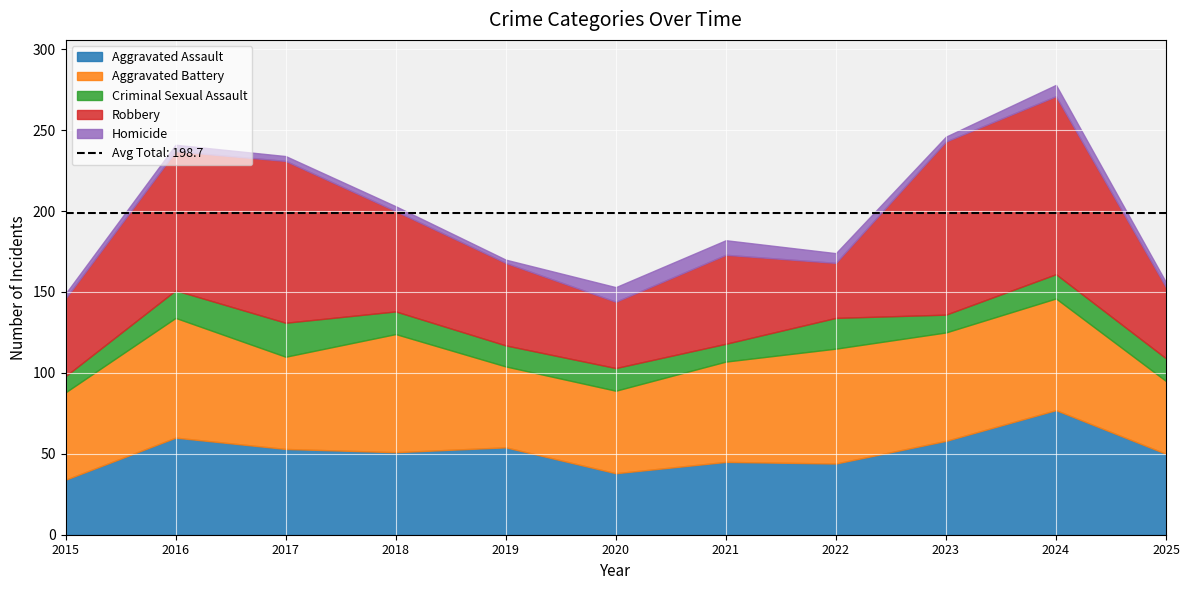

Reading right to left, extract all data points from this chart.

Aggravated Assault: 50	77	58	44	45	38	54	51	53	60	34
Aggravated Battery: 45	69	67	71	62	51	50	73	57	74	54
Criminal Sexual Assault: 14	15	11	19	11	14	13	14	21	17	10
Robbery: 44	110	107	34	55	41	51	62	100	86	48
Homicide: 3	7	3	6	9	9	2	3	3	4	3